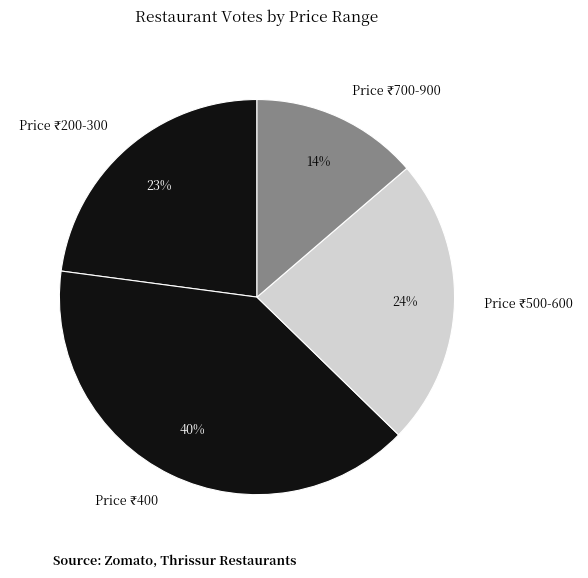

Is there a majority slice in this chart?

No